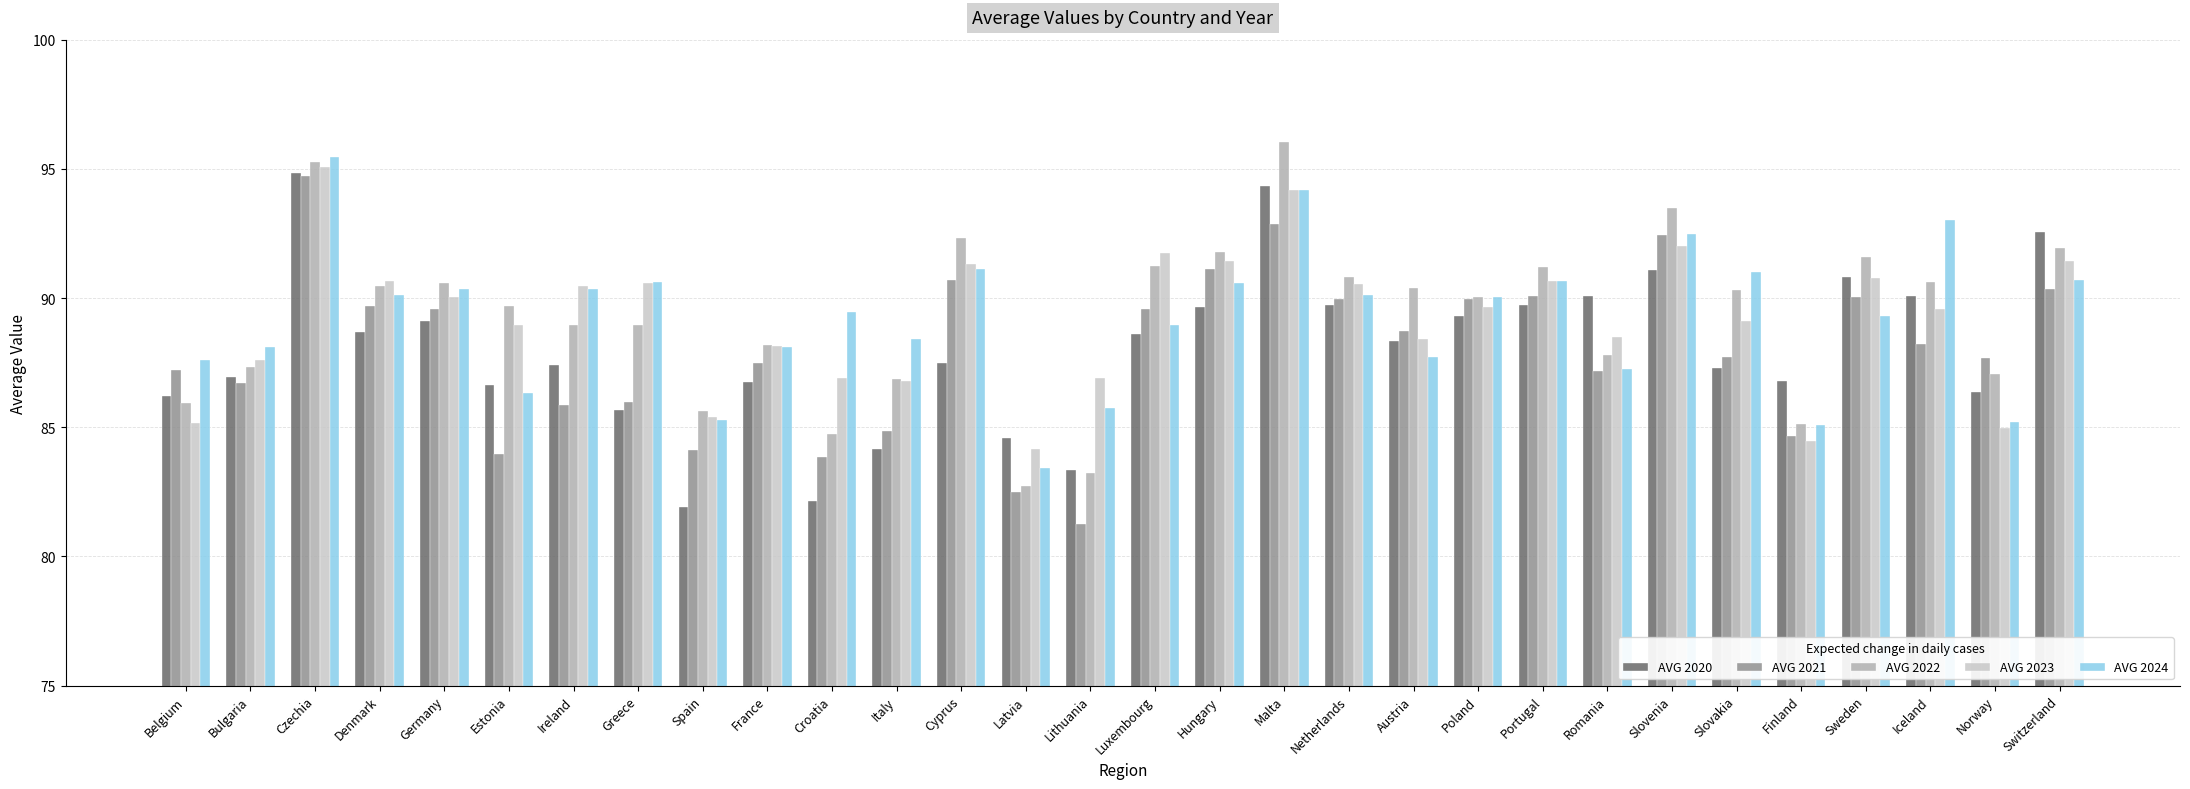

What is the difference between the highest and lowest values at Estonia?

5.7